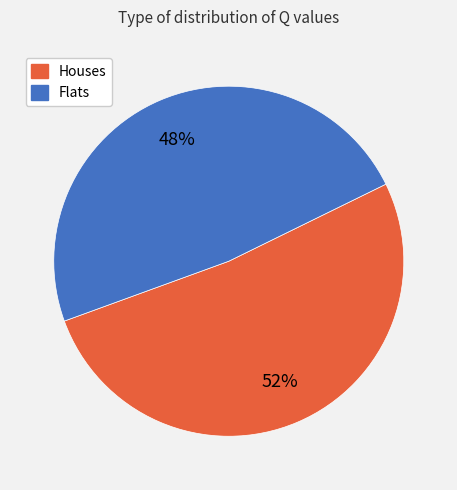

Does any single category account for the majority?

Yes